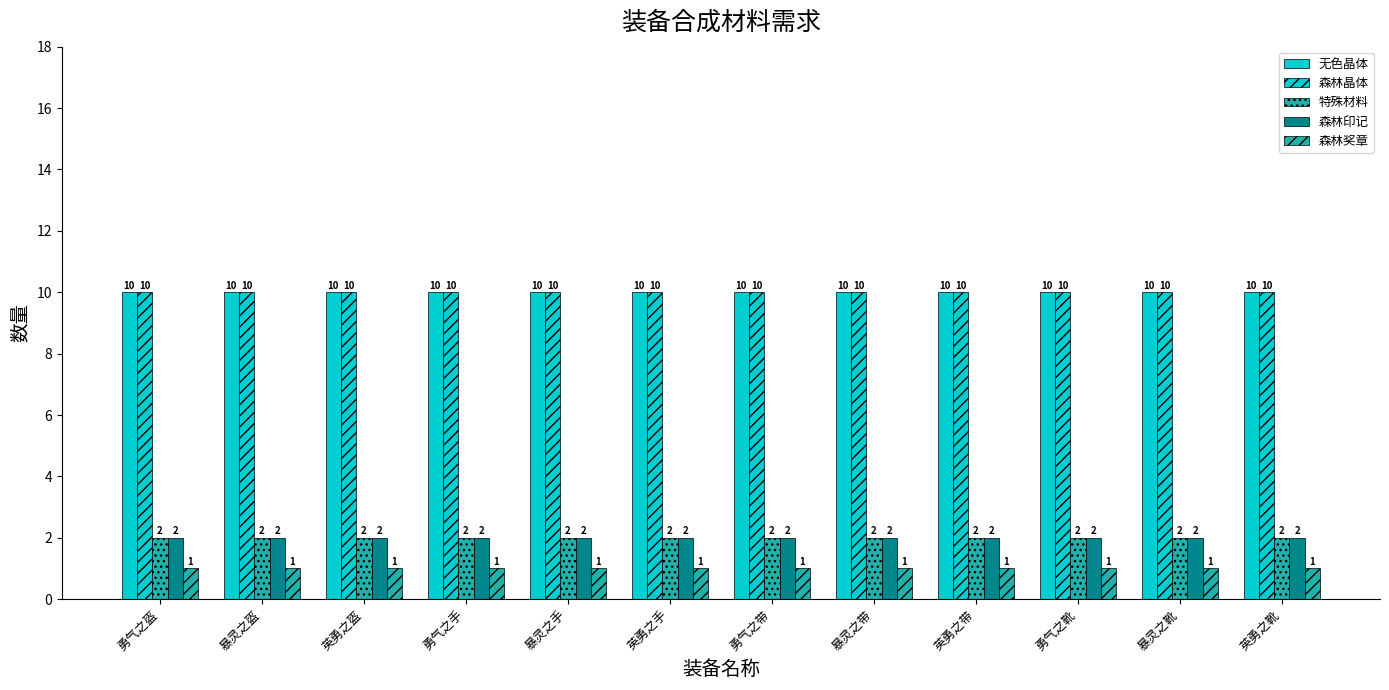

How many groups of bars are there?

12